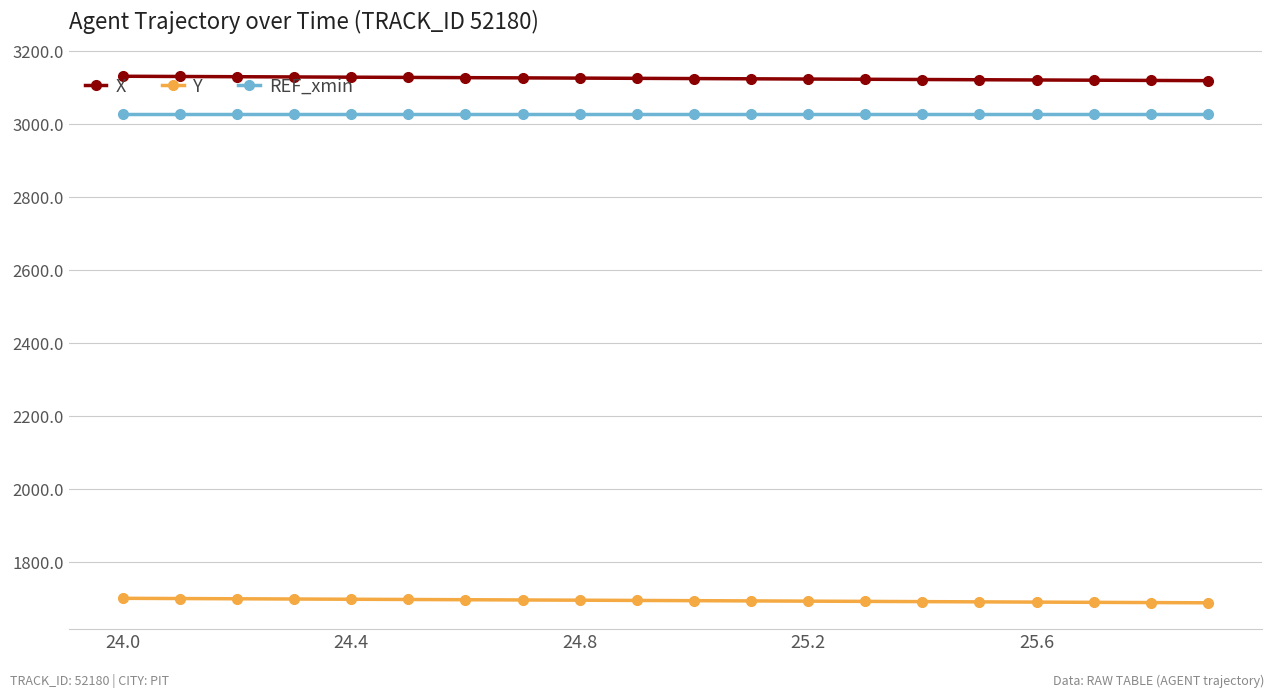

True or false: Y and REF_xmin cross at least once.

False